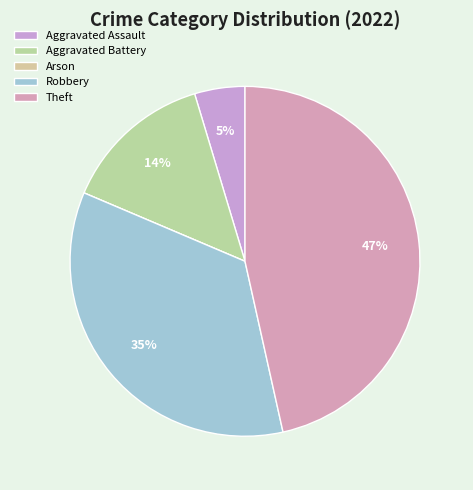

To the nearest percent, what portion does Aggravated Battery represent?

14%